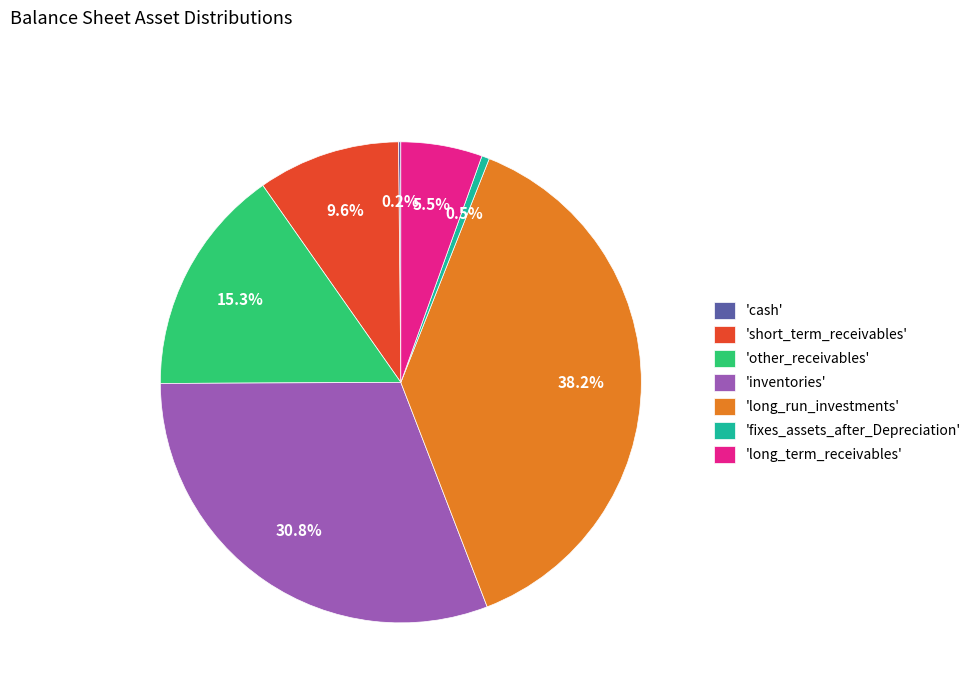

What portion of the pie excludes 'inventories'?

69.2%